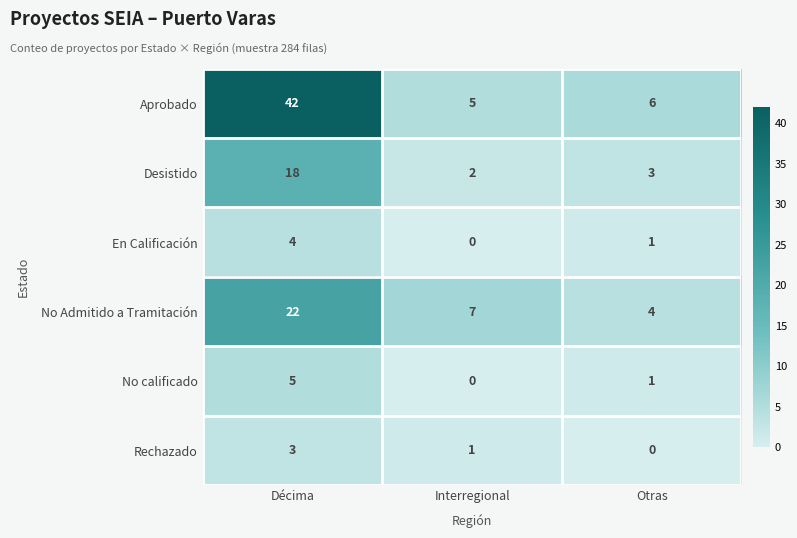

Which series has the widest spread of values?

Aprobado